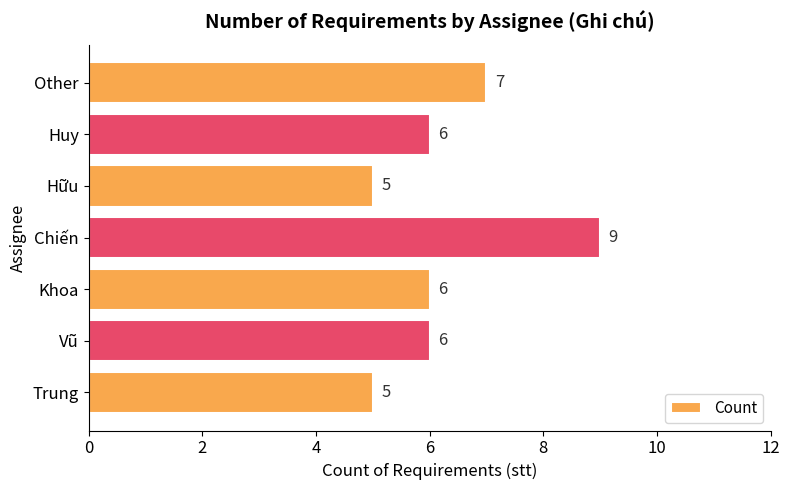

What is the maximum value shown in the chart?

9